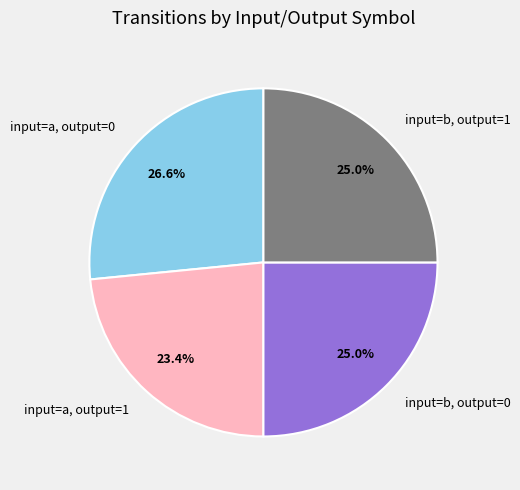

Which has a higher value, input=a, output=0 or input=b, output=1?

input=a, output=0